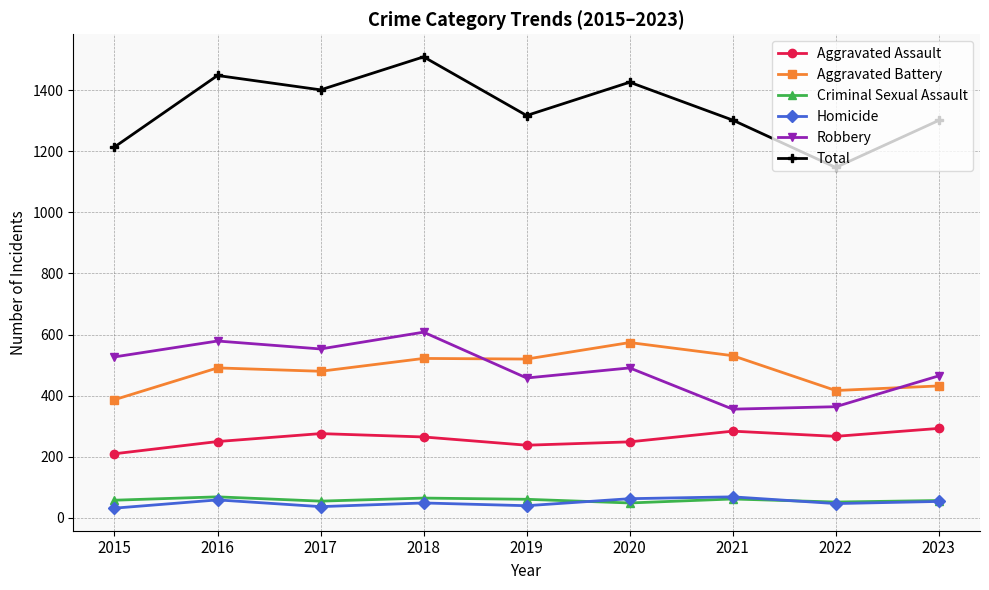

True or false: Homicide has more than 1 interior local peaks.

True